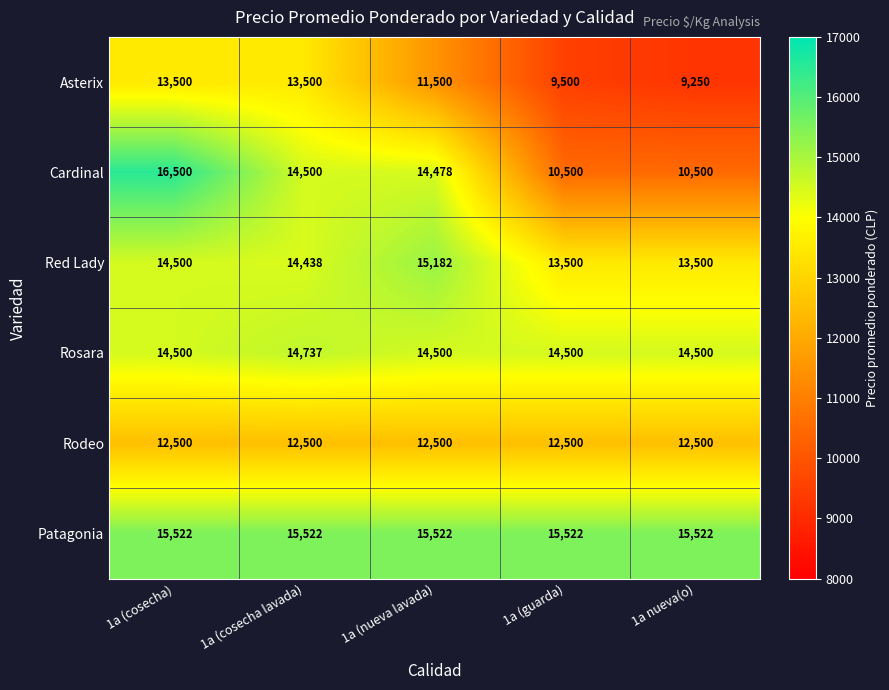

Reading left to right, list all the values displayed in this chart.

Asterix: 13500	13500	11500	9500	9250
Cardinal: 16500	14500	14478	10500	10500
Red Lady: 14500	14438	15182	13500	13500
Rosara: 14500	14737	14500	14500	14500
Rodeo: 12500	12500	12500	12500	12500
Patagonia: 15522	15522	15522	15522	15522